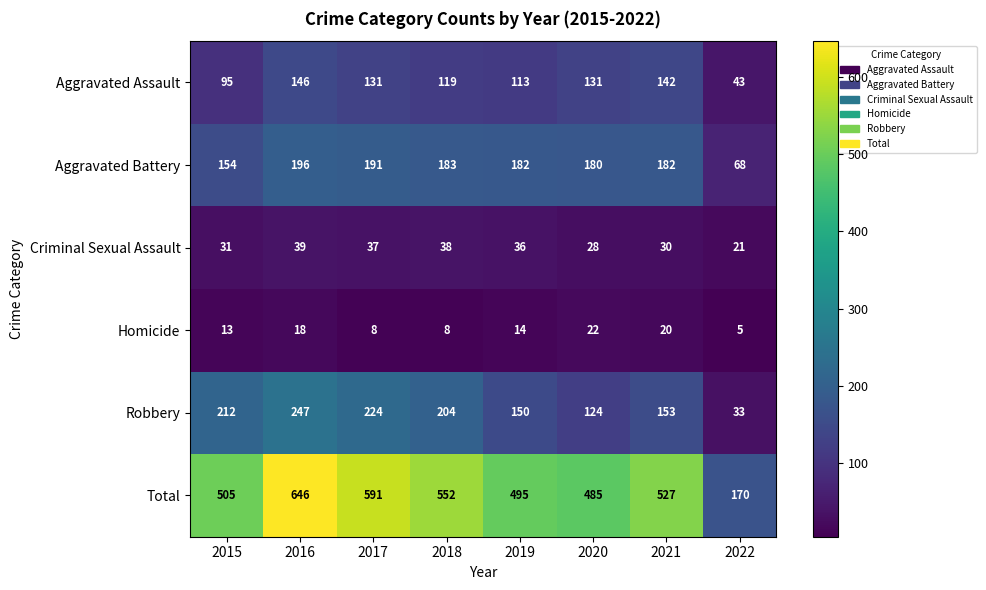

What is the sum of all Homicide values?

108